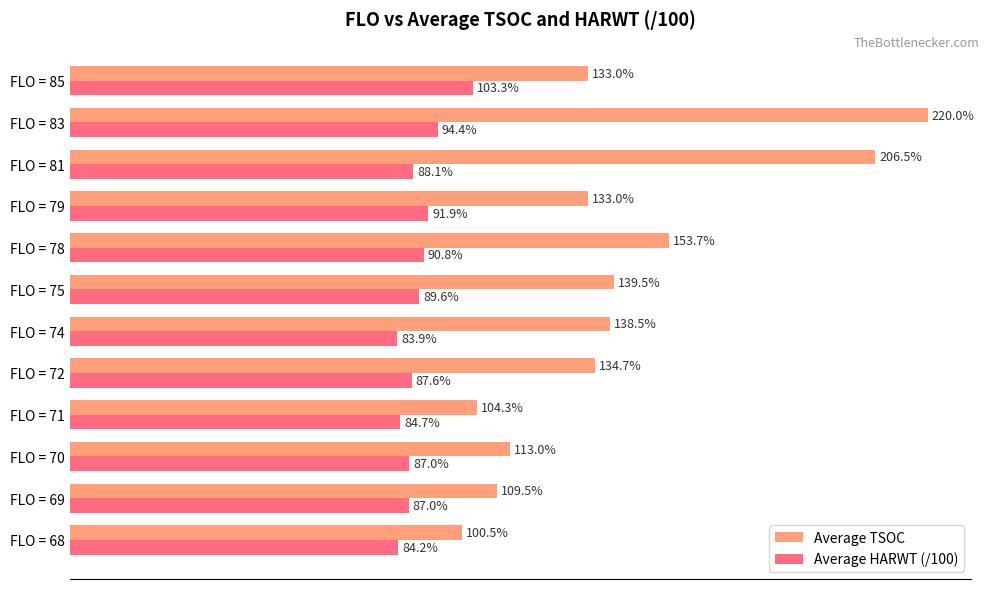

At which category is the sum across all series the highest?

FLO = 83